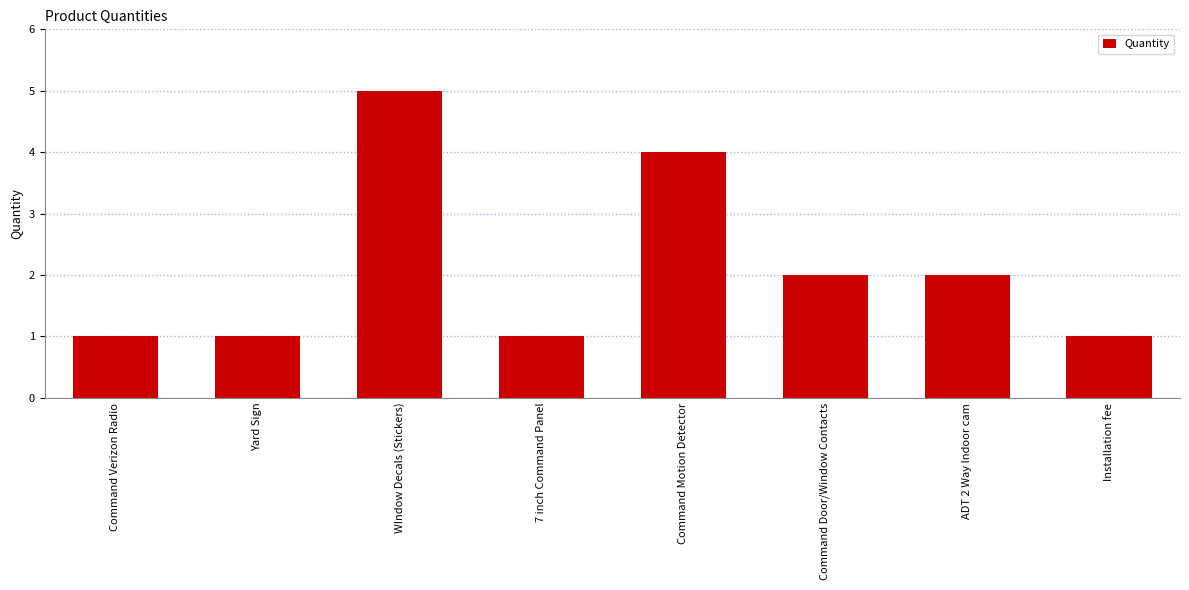

Does the chart contain any negative values?

No